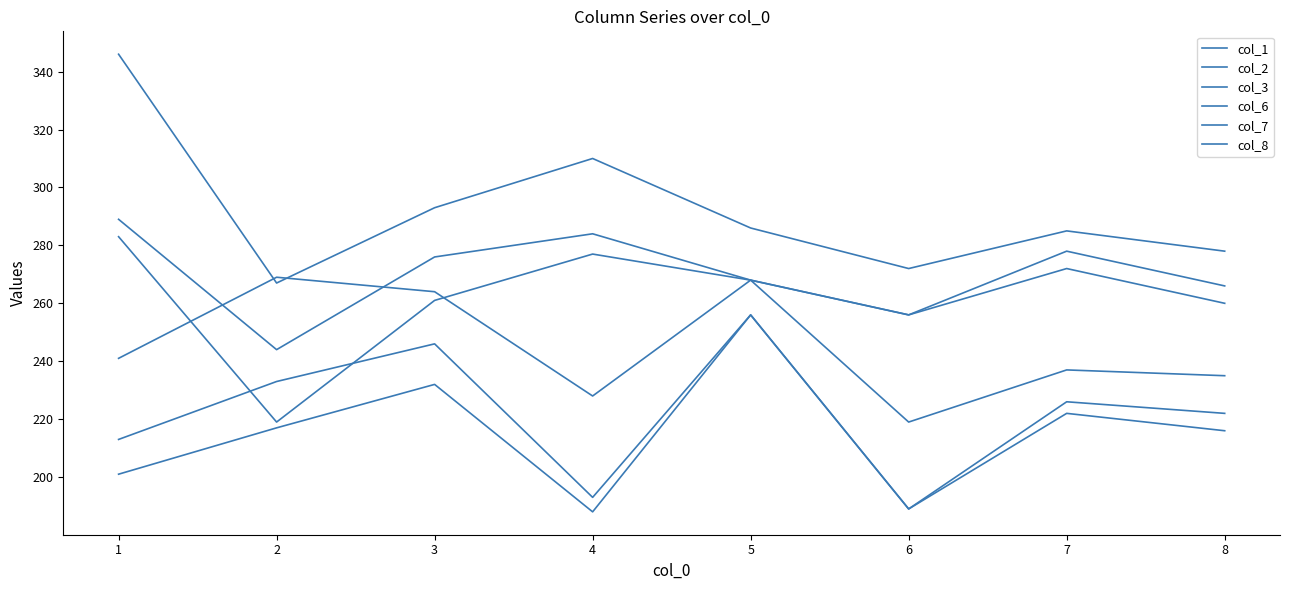

What is the value of the col_2 point at the 7th from the left?

222